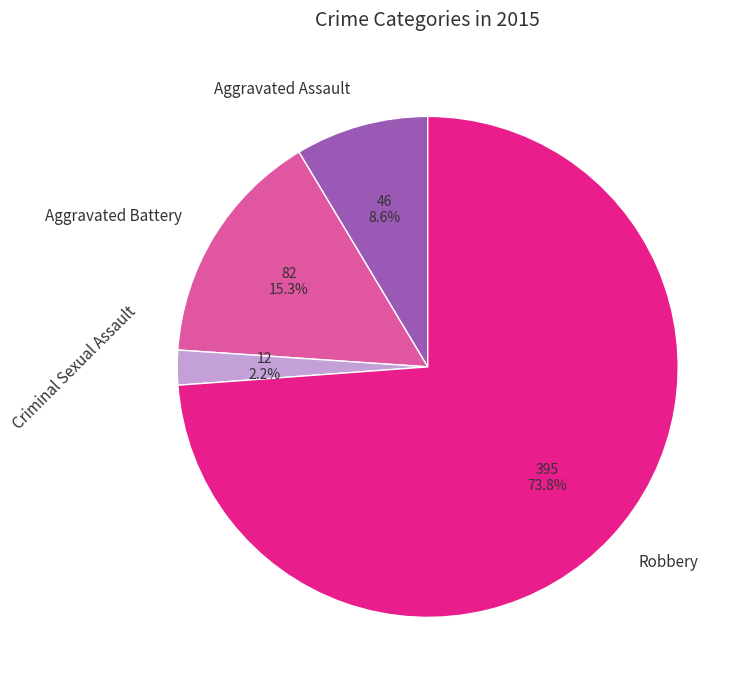

How many segments does this pie chart have?

4